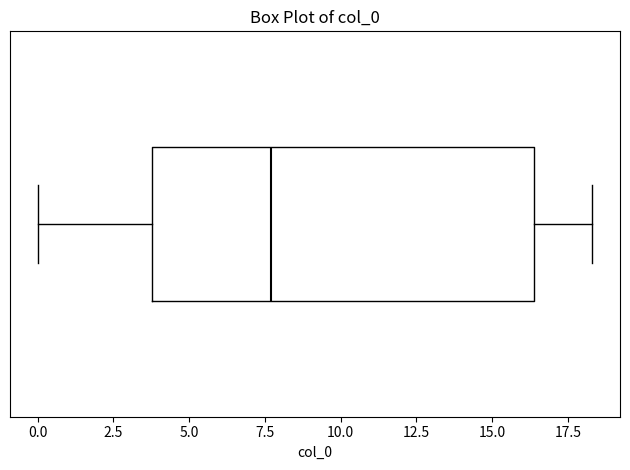

Where does the left whisker of the box end on the x-axis? The values are not printed on the chart, so give them approximately, as read against the axis.

0.0